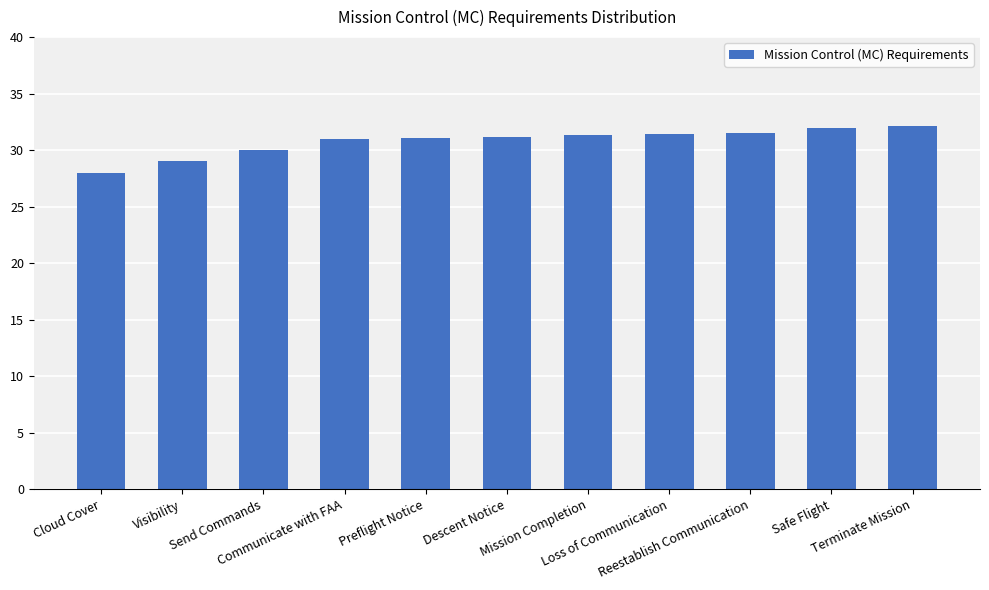

What position from the left is Preflight Notice?

5